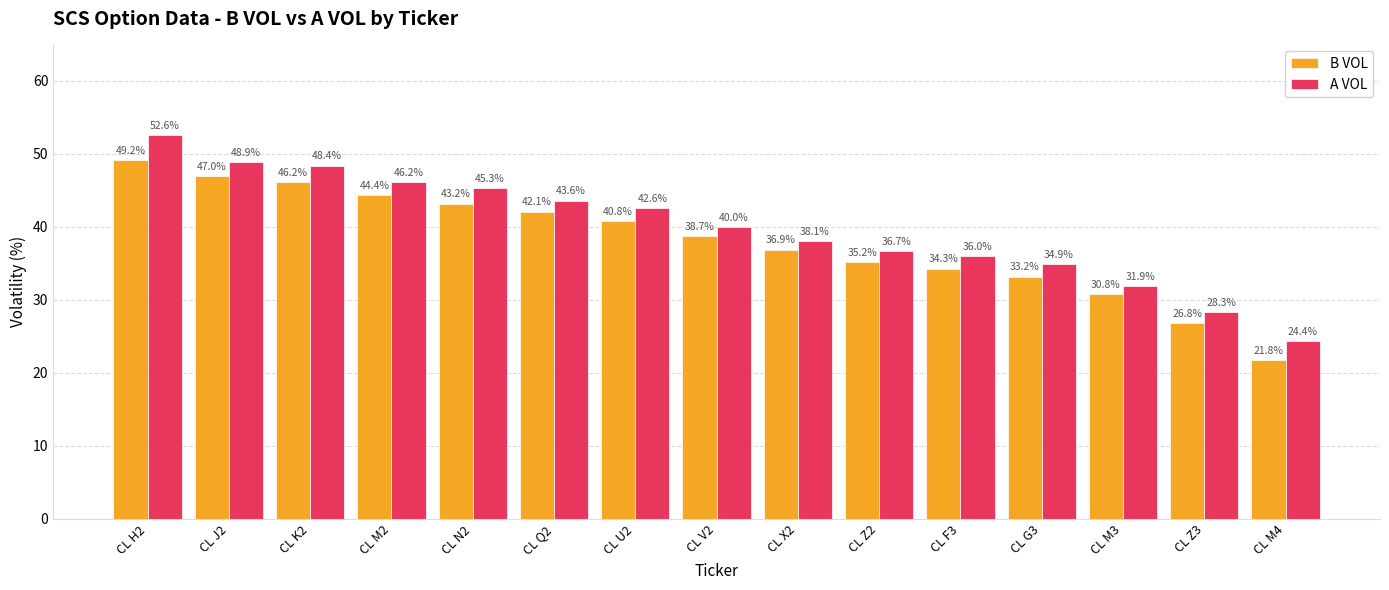

Which series has the widest spread of values?

A VOL